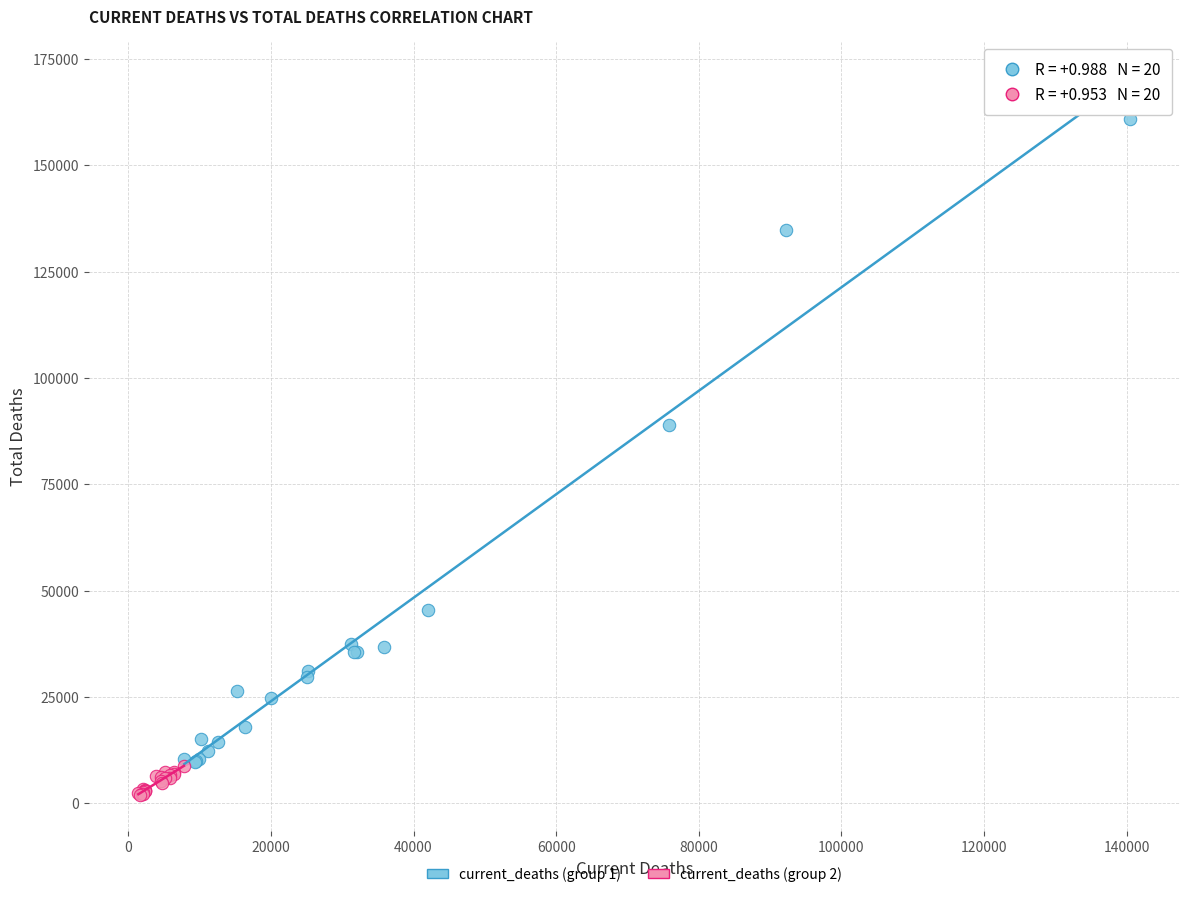

Which series has the largest Y range (max minus min)?

current_deaths (group 1)